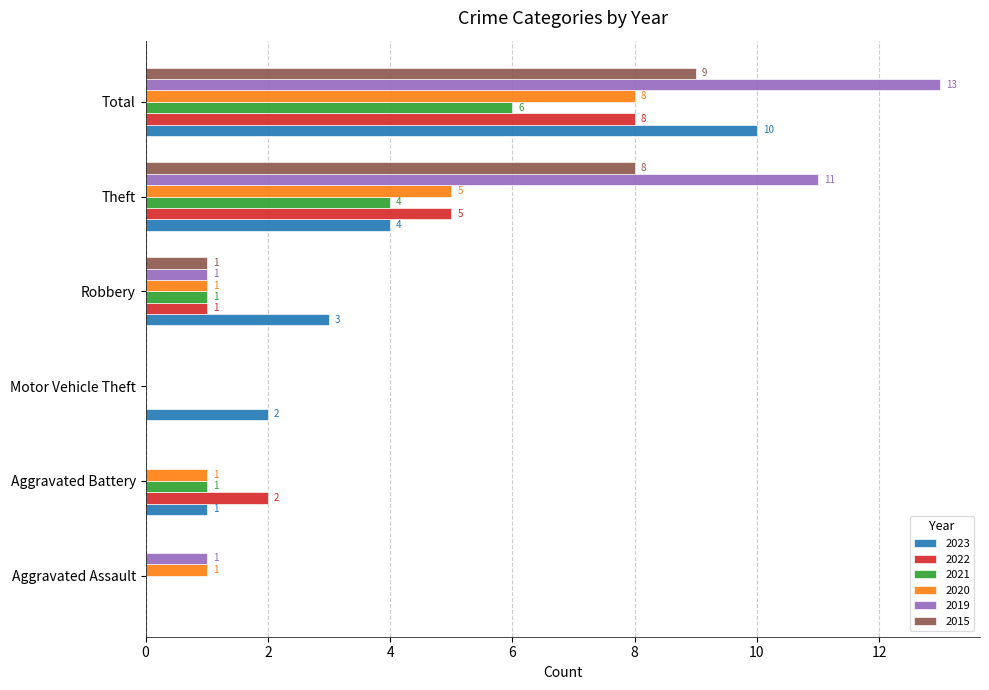

At which category is the sum across all series the highest?

Total